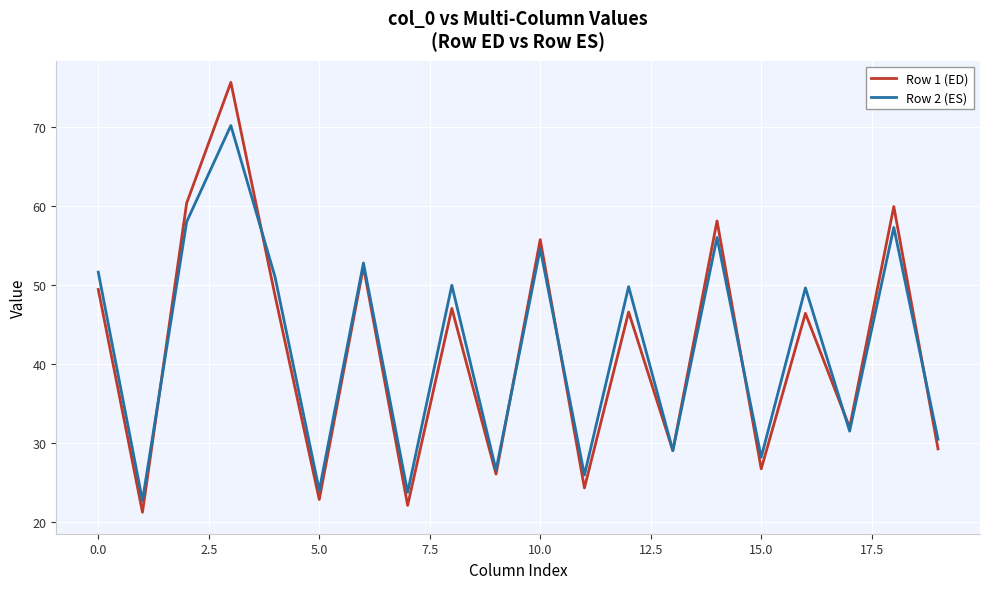

Which series has the widest spread of values?

Row 1 (ED)